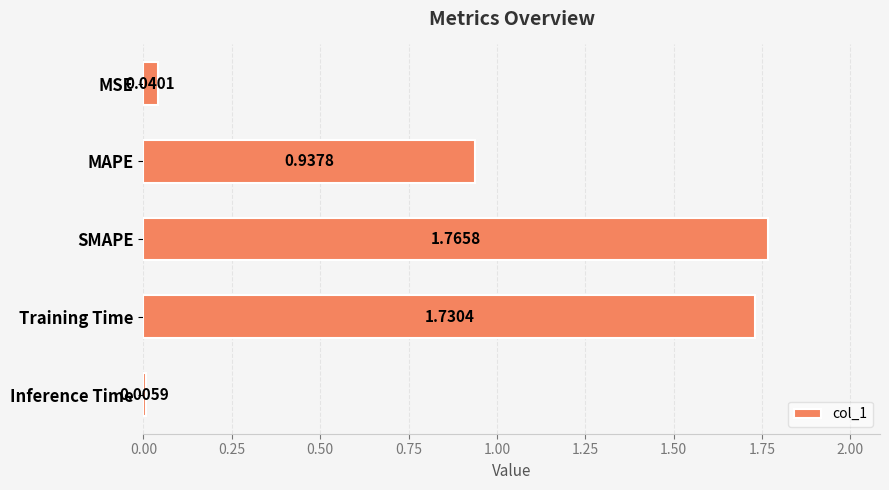

What is the sum of all values?

4.5